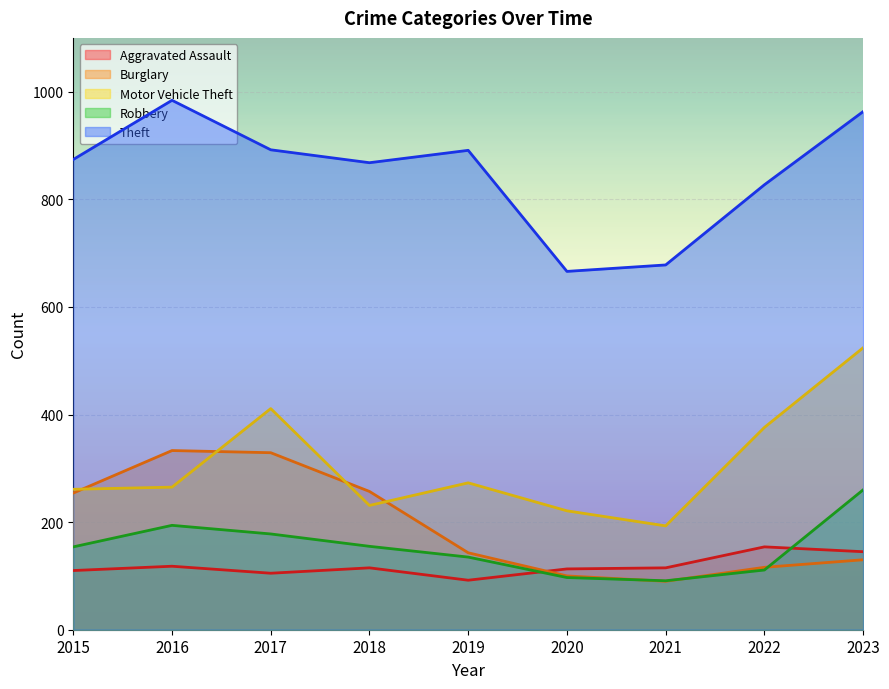

How many series are shown in this chart?

5